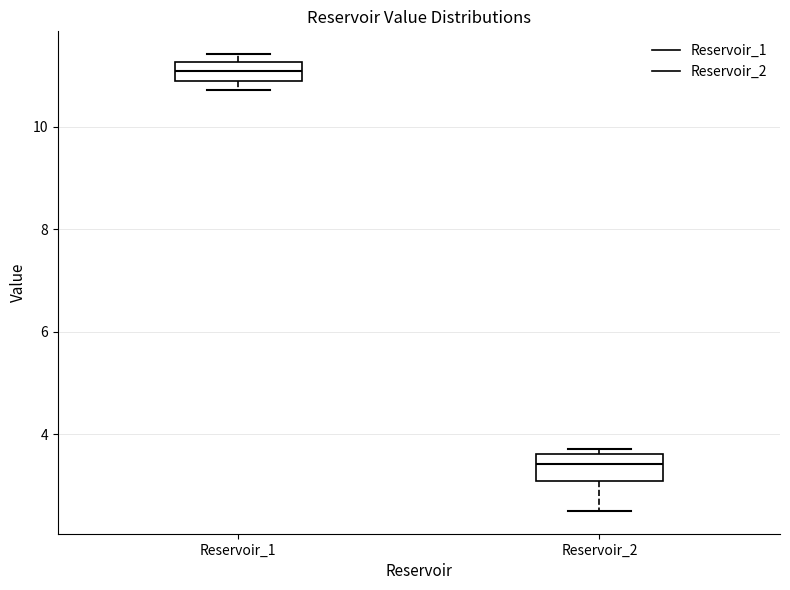

Where does the median line of the box for Reservoir_1 sit on the y-axis? The values are not printed on the chart, so give them approximately, as read against the axis.

11.0